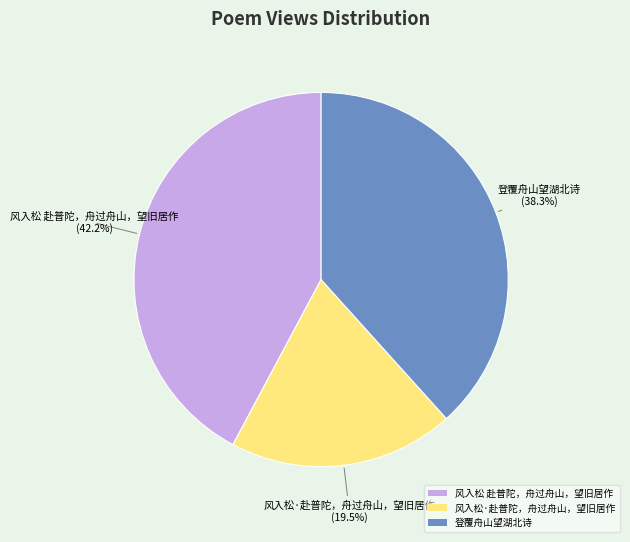

The 风入松 赴普陀，舟过舟山，望旧居作 slice represents 29% of the pie. True or false?

False